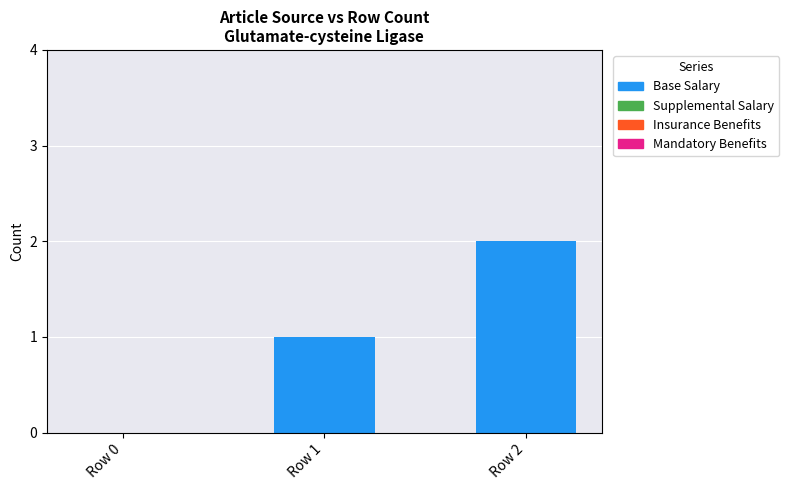

Between Row 2 and Row 0, which is larger?

Row 2